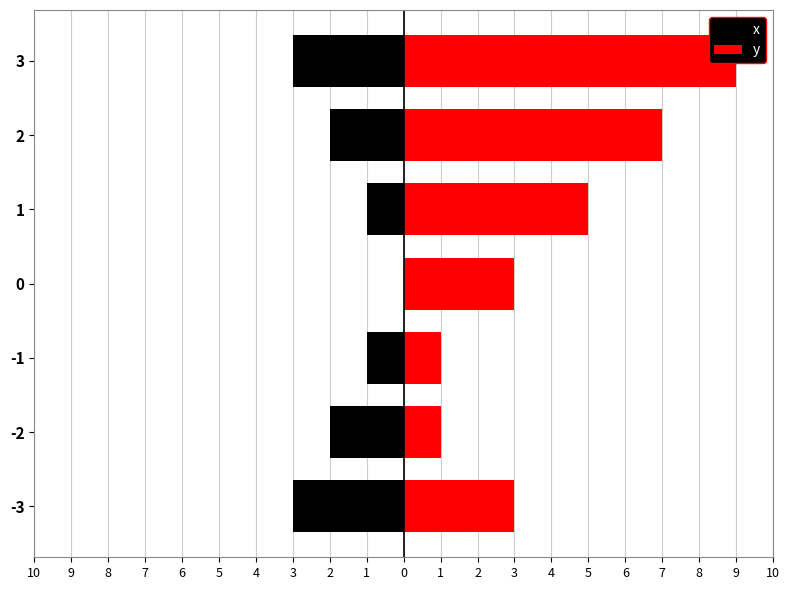

What is the maximum value for y?

9